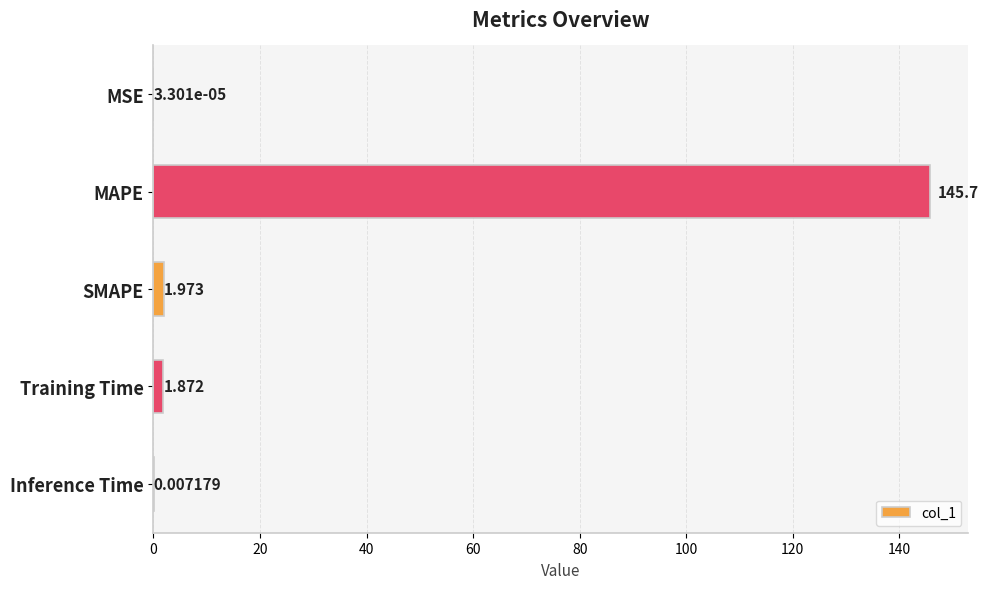

Are the bars horizontal?

Yes